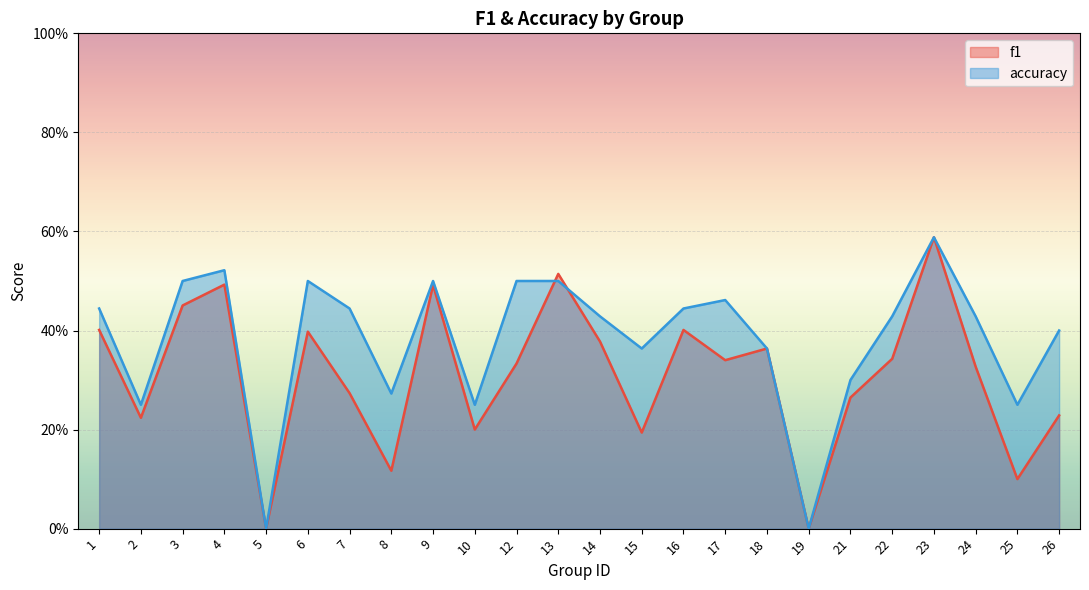

True or false: f1 has more than 0 points higher than both neighbors.

True